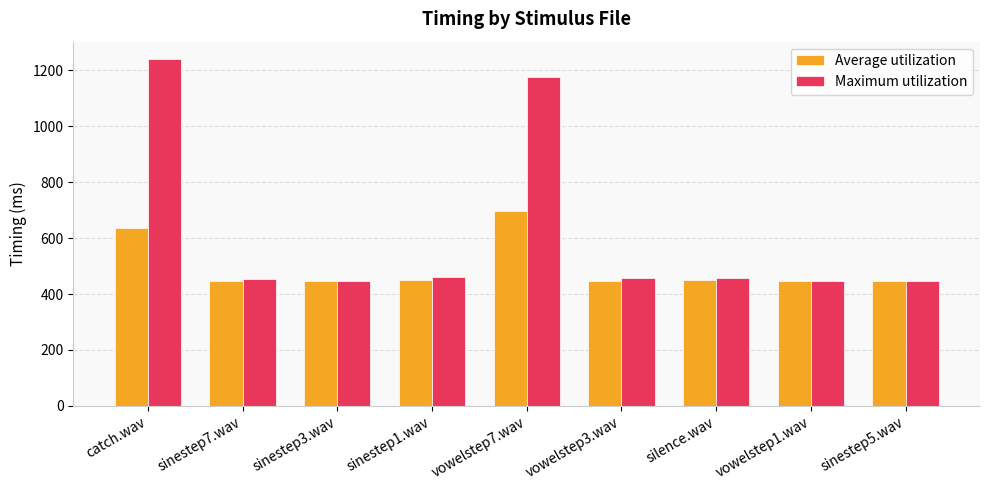

What is the label of the 1st bar from the left?

catch.wav